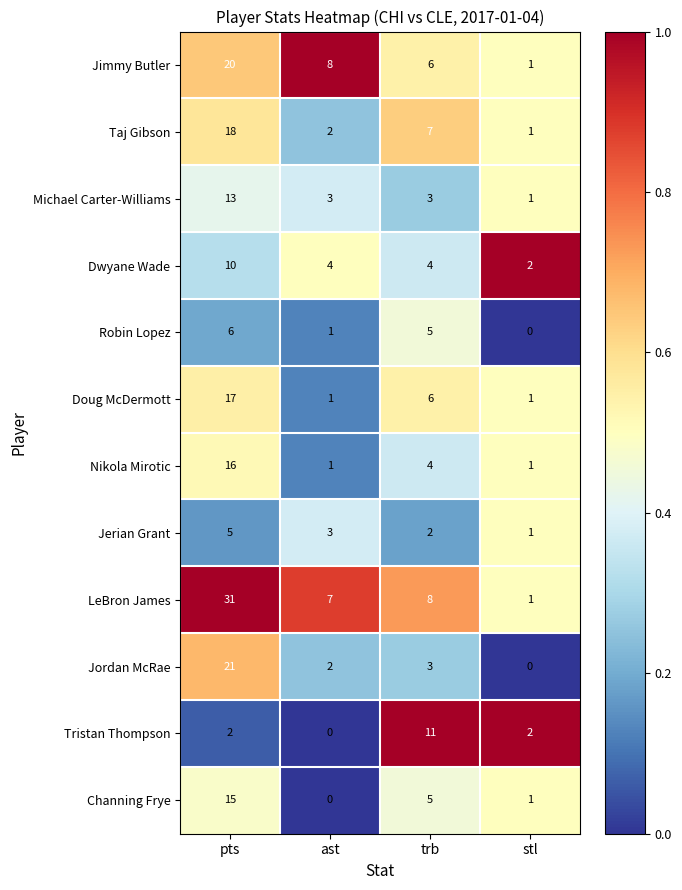

What is the average value of the Tristan Thompson series?

4